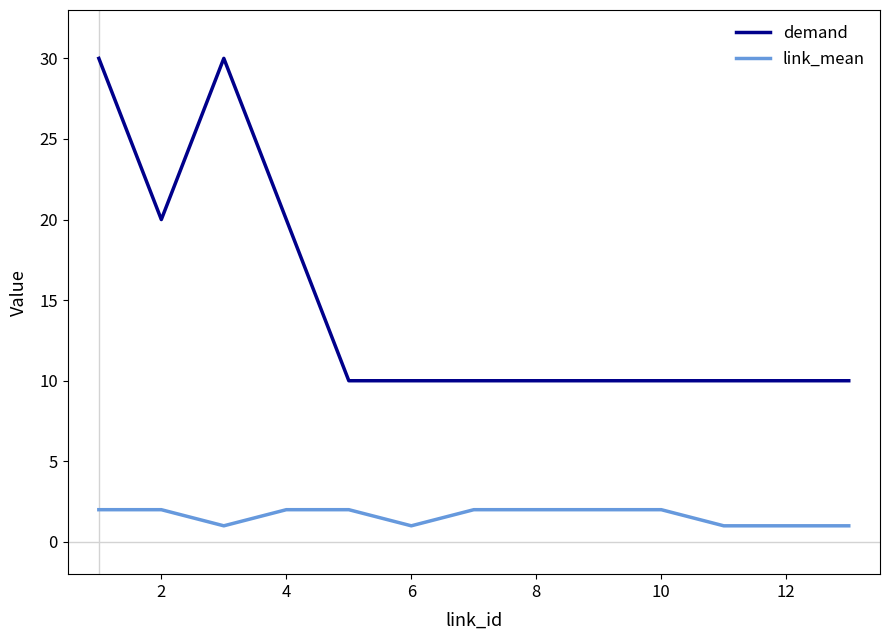

What is the lowest value of the demand series?

10